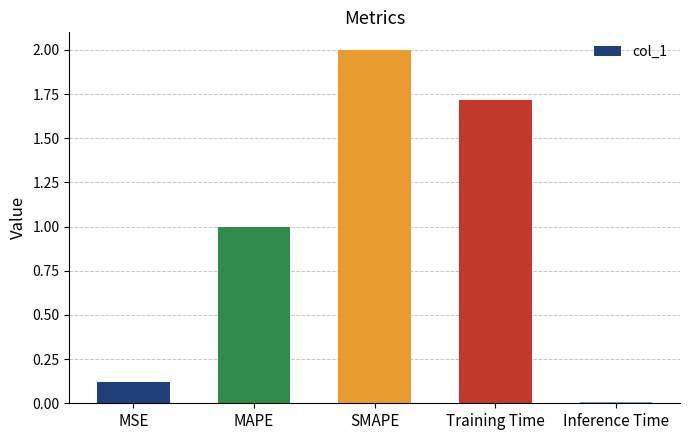

Does the chart contain stacked bars?

No